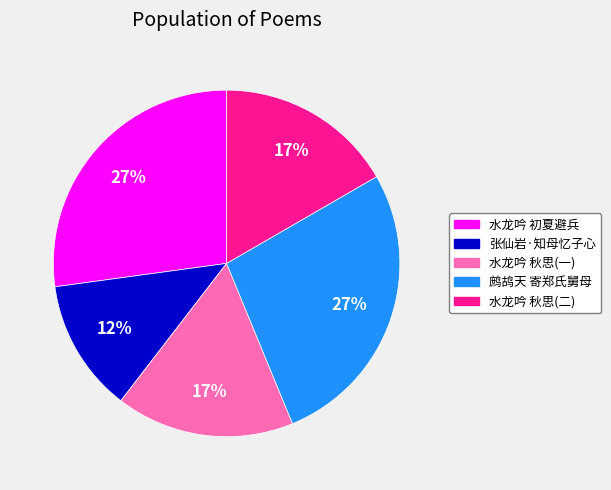

To the nearest percent, what is the average slice percentage?

20%